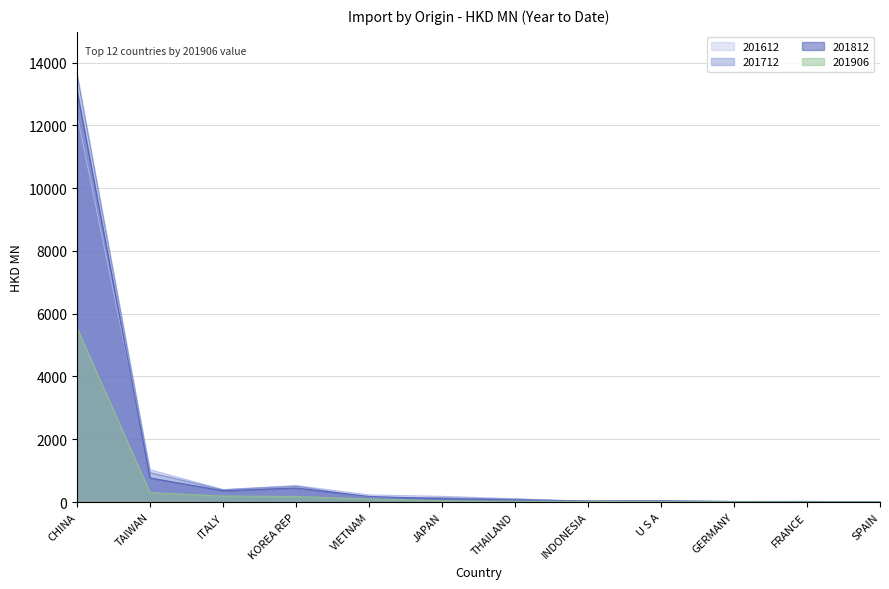

Does the chart display data point markers on the line(s)?

No